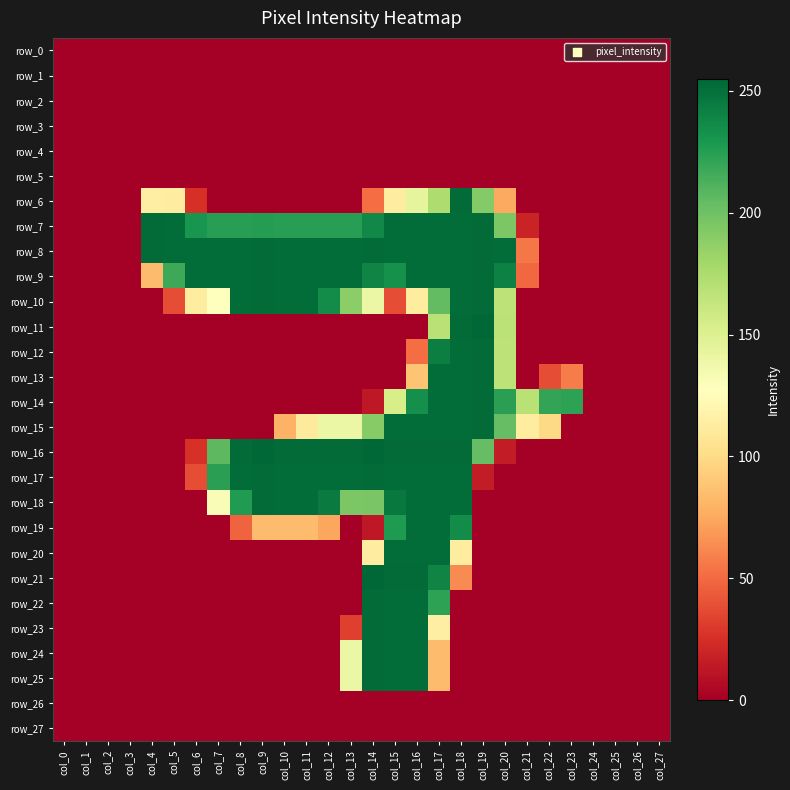

Reading left to right, what are all the values shown in this chart?

row_0: 0	0	0	0	0	0	0	0	0	0	0	0	0	0	0	0	0	0	0	0	0	0	0	0	0	0	0	0
row_1: 0	0	0	0	0	0	0	0	0	0	0	0	0	0	0	0	0	0	0	0	0	0	0	0	0	0	0	0
row_2: 0	0	0	0	0	0	0	0	0	0	0	0	0	0	0	0	0	0	0	0	0	0	0	0	0	0	0	0
row_3: 0	0	0	0	0	0	0	0	0	0	0	0	0	0	0	0	0	0	0	0	0	0	0	0	0	0	0	0
row_4: 0	0	0	0	0	0	0	0	0	0	0	0	0	0	0	0	0	0	0	0	0	0	0	0	0	0	0	0
row_5: 0	0	0	0	0	0	0	0	0	0	0	0	0	0	0	0	0	0	0	0	0	0	0	0	0	0	0	0
row_6: 0	0	0	0	114	113	25	0	0	0	0	0	0	0	51	113	144	174	253	192	75	0	0	0	0	0	0	0
row_7: 0	0	0	0	253	252	231	225	225	226	225	225	225	225	238	252	252	252	252	253	195	19	0	0	0	0	0	0
row_8: 0	0	0	0	253	252	252	252	252	253	252	252	252	252	253	252	252	252	252	253	252	55	0	0	0	0	0	0
row_9: 0	0	0	0	84	218	252	252	252	253	252	252	252	252	240	233	252	252	252	253	242	49	0	0	0	0	0	0
row_10: 0	0	0	0	0	38	112	128	252	253	252	252	236	189	140	38	112	205	252	253	167	0	0	0	0	0	0	0
row_11: 0	0	0	0	0	0	0	0	0	0	0	0	0	0	0	0	0	169	253	255	168	0	0	0	0	0	0	0
row_12: 0	0	0	0	0	0	0	0	0	0	0	0	0	0	0	0	51	243	252	253	167	0	0	0	0	0	0	0
row_13: 0	0	0	0	0	0	0	0	0	0	0	0	0	0	0	0	88	252	252	253	167	0	38	57	0	0	0	0
row_14: 0	0	0	0	0	0	0	0	0	0	0	0	0	0	13	154	234	252	252	253	224	169	221	223	0	0	0	0
row_15: 0	0	0	0	0	0	0	0	0	0	79	111	140	140	191	252	252	252	252	253	204	112	99	0	0	0	0	0
row_16: 0	0	0	0	0	0	26	207	253	255	253	253	253	253	255	253	253	253	253	204	15	0	0	0	0	0	0	0
row_17: 0	0	0	0	0	0	38	224	252	253	252	252	252	252	253	252	252	252	252	15	0	0	0	0	0	0	0	0
row_18: 0	0	0	0	0	0	0	131	227	253	252	252	245	195	196	246	252	252	252	0	0	0	0	0	0	0	0	0
row_19: 0	0	0	0	0	0	0	0	47	84	84	84	74	0	13	228	252	252	236	0	0	0	0	0	0	0	0	0
row_20: 0	0	0	0	0	0	0	0	0	0	0	0	0	0	113	252	252	252	112	0	0	0	0	0	0	0	0	0
row_21: 0	0	0	0	0	0	0	0	0	0	0	0	0	0	255	253	253	240	63	0	0	0	0	0	0	0	0	0
row_22: 0	0	0	0	0	0	0	0	0	0	0	0	0	0	253	252	252	223	0	0	0	0	0	0	0	0	0	0
row_23: 0	0	0	0	0	0	0	0	0	0	0	0	0	32	253	252	252	114	0	0	0	0	0	0	0	0	0	0
row_24: 0	0	0	0	0	0	0	0	0	0	0	0	0	140	253	252	252	84	0	0	0	0	0	0	0	0	0	0
row_25: 0	0	0	0	0	0	0	0	0	0	0	0	0	140	253	252	252	84	0	0	0	0	0	0	0	0	0	0
row_26: 0	0	0	0	0	0	0	0	0	0	0	0	0	0	0	0	0	0	0	0	0	0	0	0	0	0	0	0
row_27: 0	0	0	0	0	0	0	0	0	0	0	0	0	0	0	0	0	0	0	0	0	0	0	0	0	0	0	0